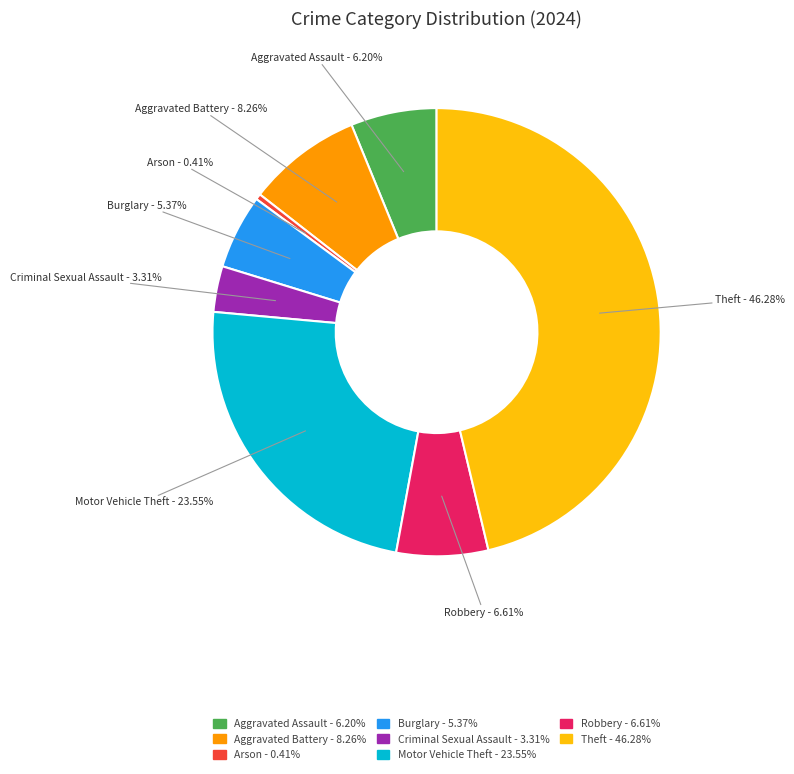

Is there any slice that represents more than half of the pie?

No